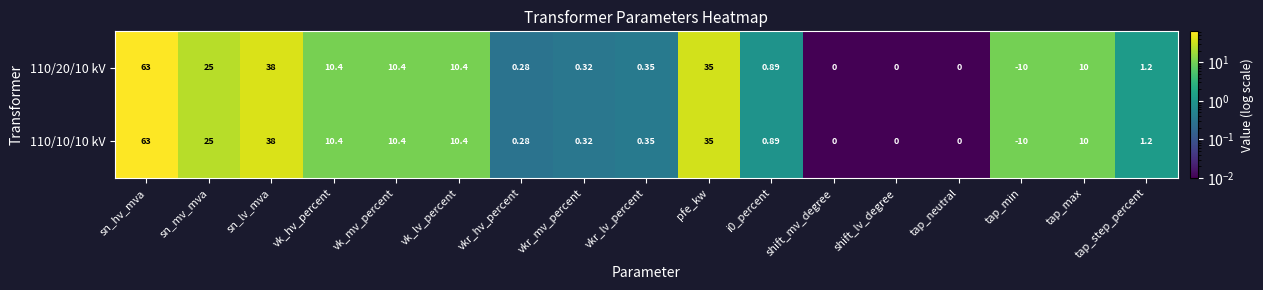

Which category has the lowest value in the 110/20/10 kV series?

tap_min